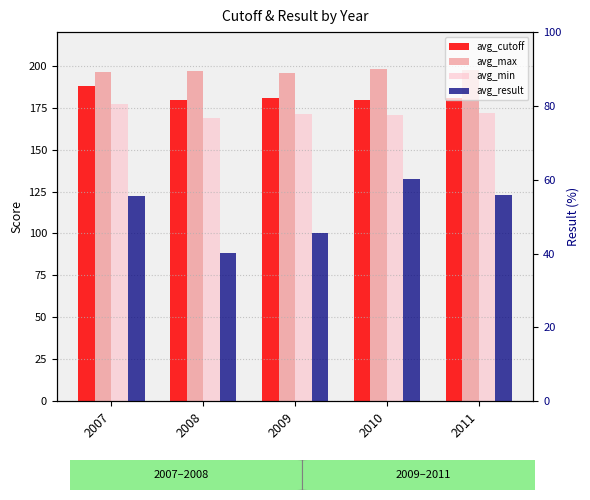

What is the value of the avg_cutoff bar at the 5th from the left?

180.5